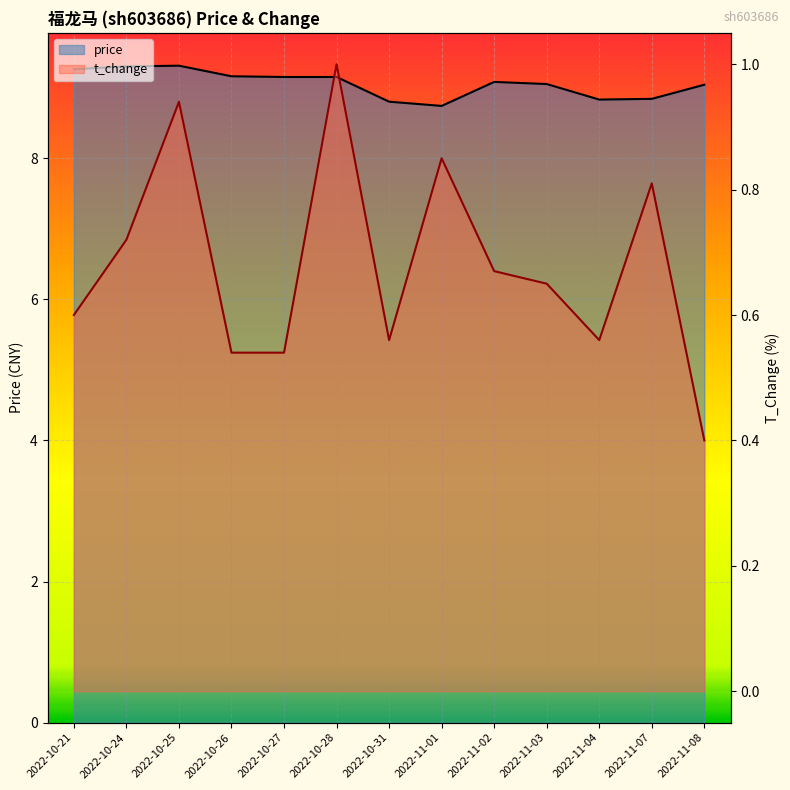

What is the total value across all series at 2022-10-24?

10.0